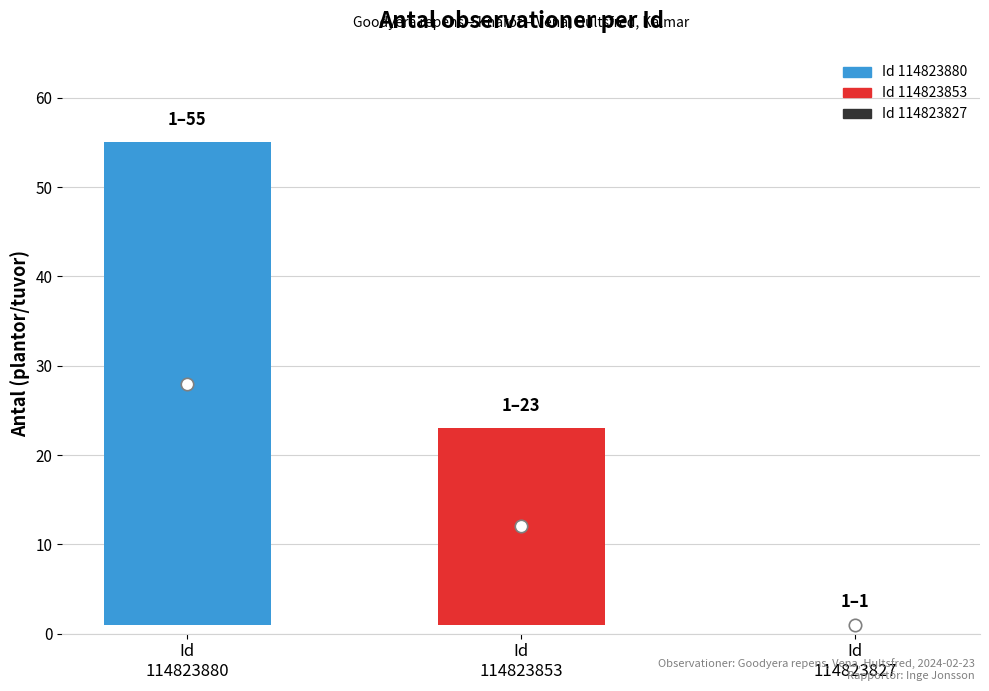

Is the value of Noggrannhet at 114823853 greater than the value of Antal at 114823880?

No